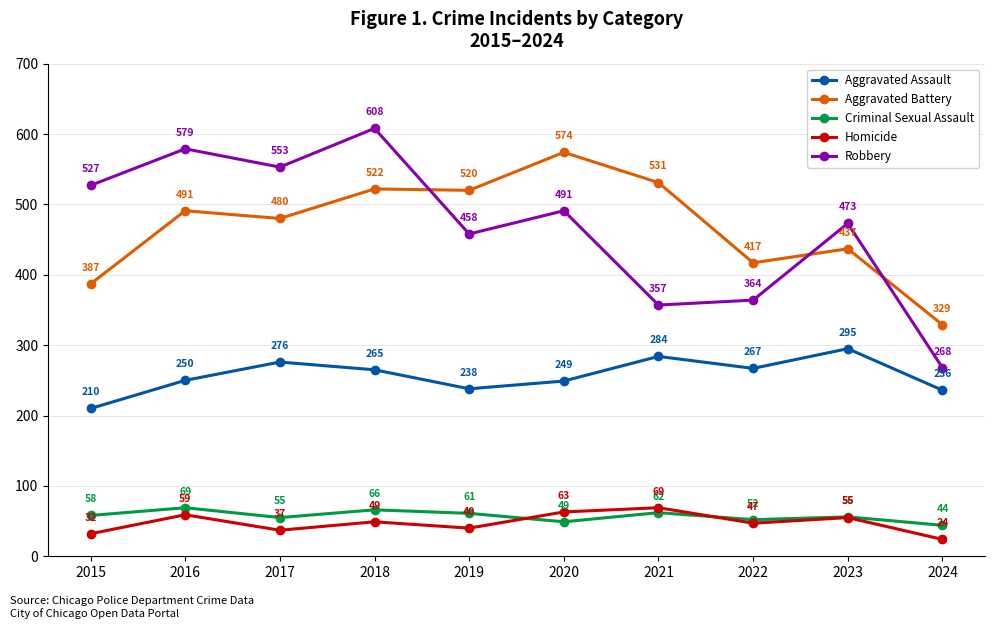

Which label corresponds to the largest value in the chart?

2018